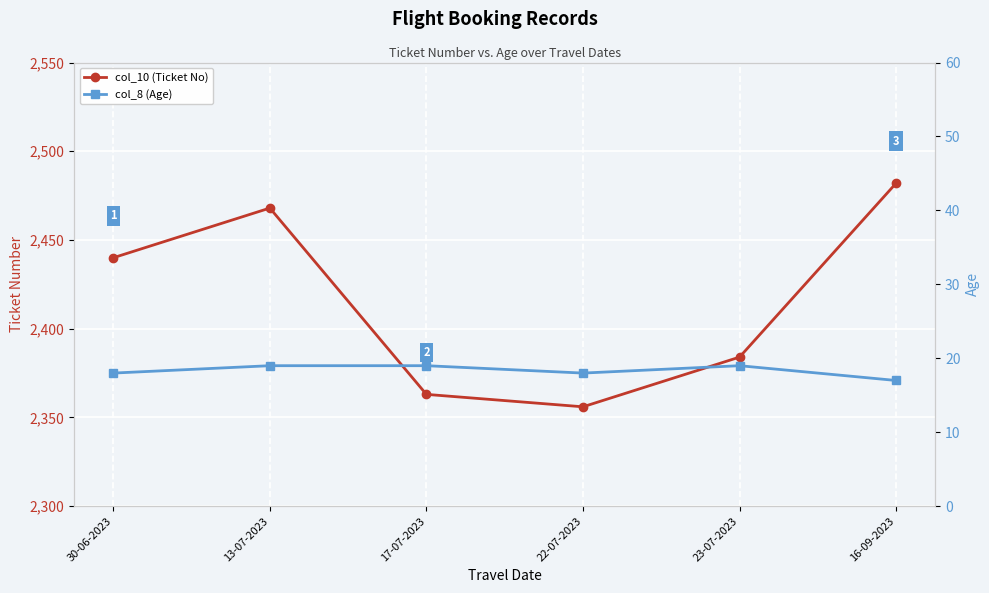

At how many categories does at least one series exceed 234?

6